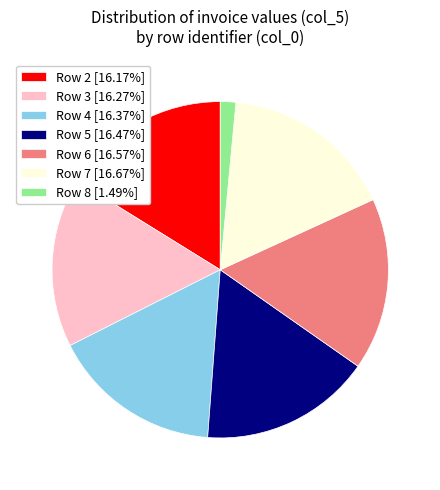

Do Row 5 [16.47%] and Row 8 [1.49%] together represent more than half of the pie?

No